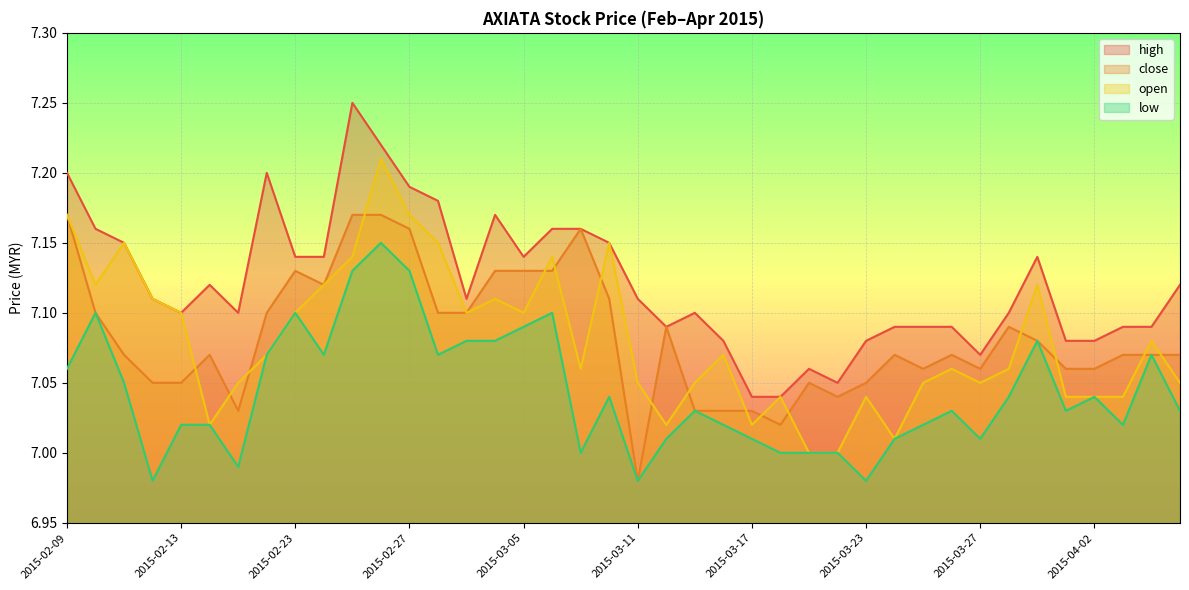

Which series has the largest total across all categories?

high